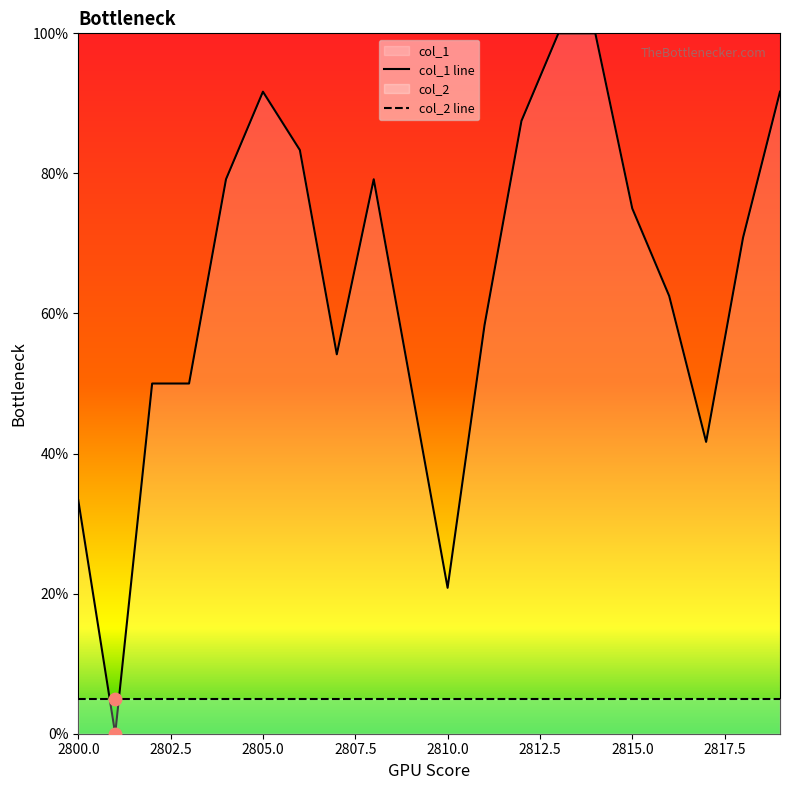

What is the ratio of the value at 2807 to the value at 2815?

0.7